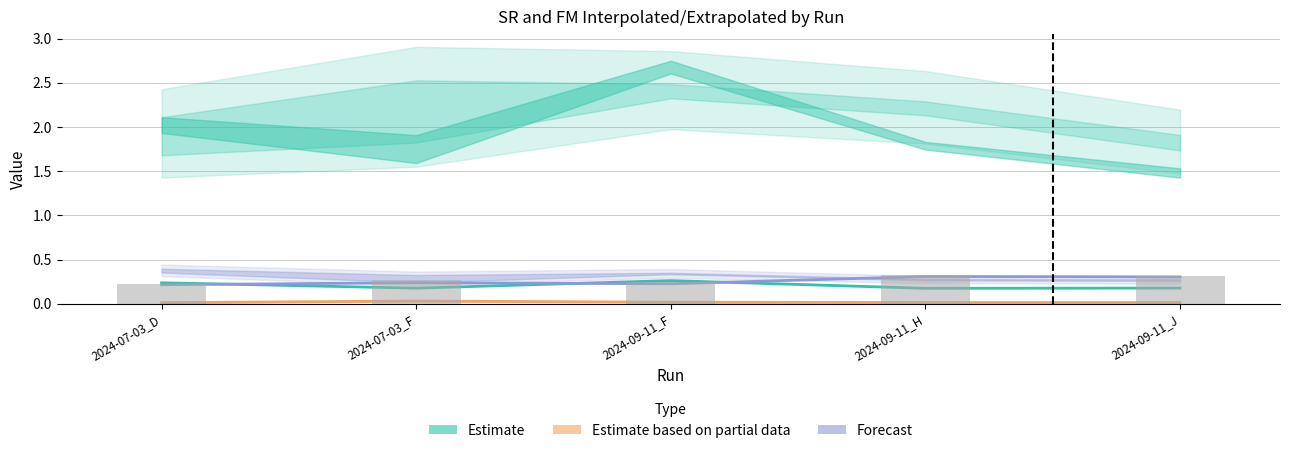

What is the label of the 2nd bar from the right?

2024-09-11_H